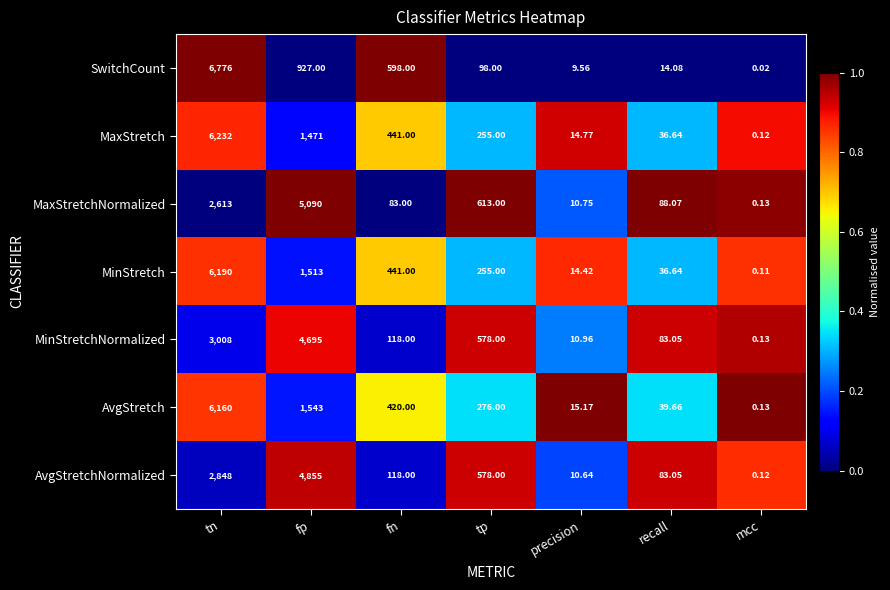

Between fp and mcc, which series saw the biggest shift?

MaxStretchNormalized